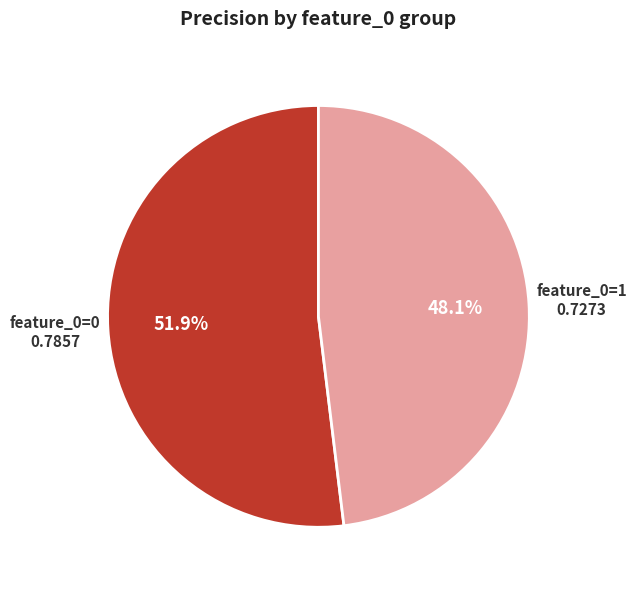

What is the majority slice?

feature_0=0